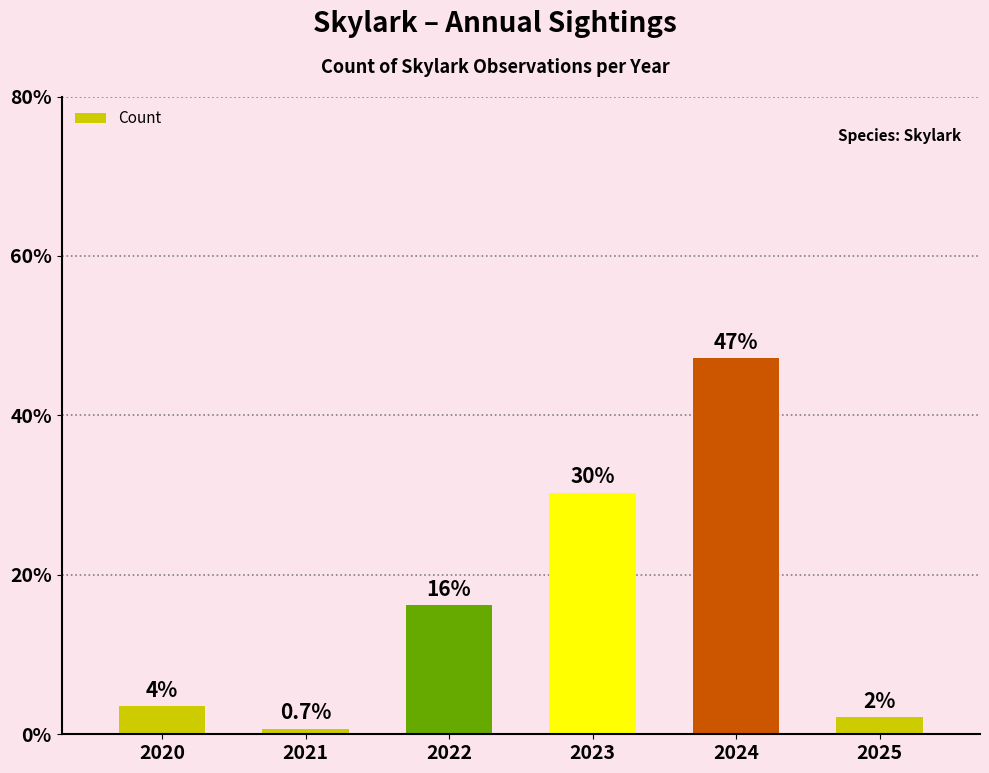

Rank the categories by value from highest to lowest.

2024, 2023, 2022, 2020, 2025, 2021